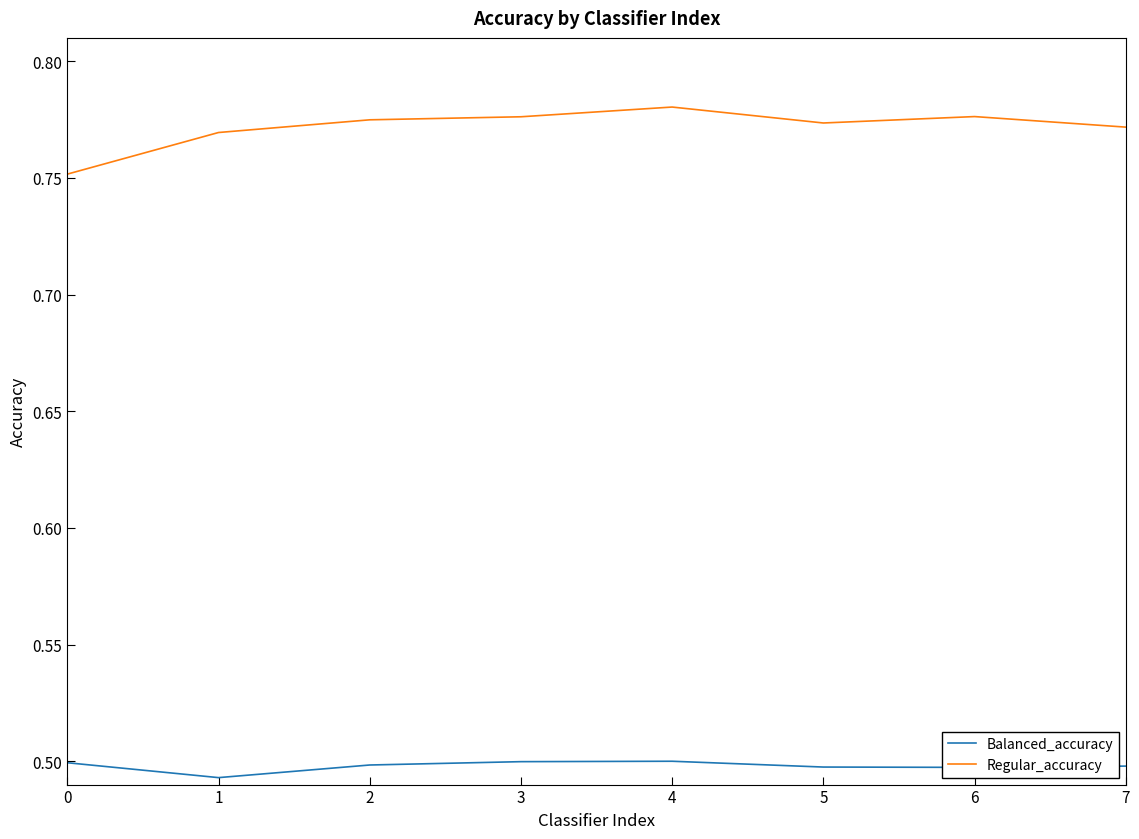

Is it true that Balanced_accuracy equals 0.7 at 6?

False